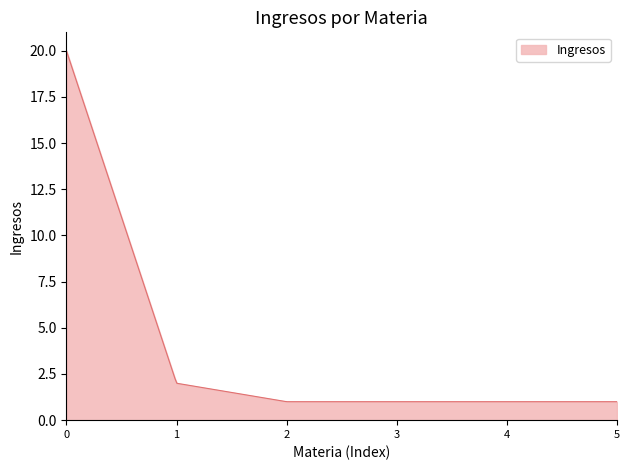

What is the minimum value shown in the chart?

1.0